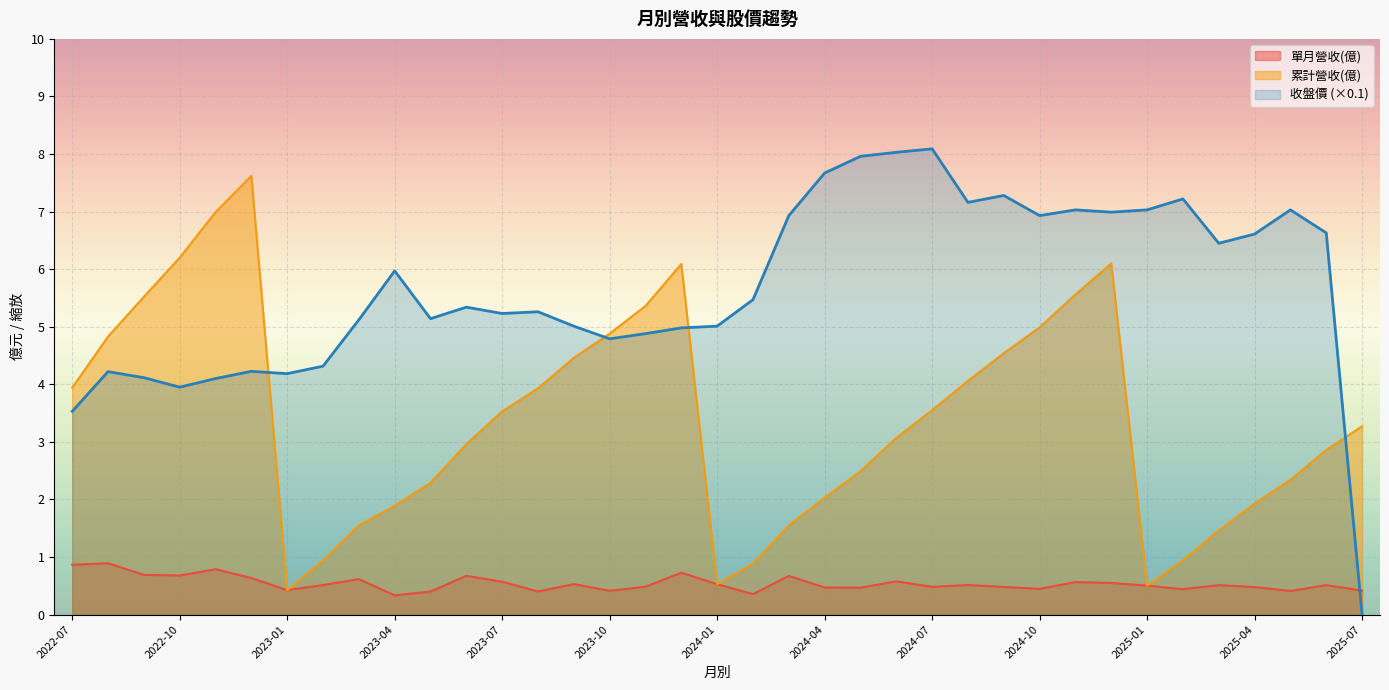

What position from the left is 2022-10?

4